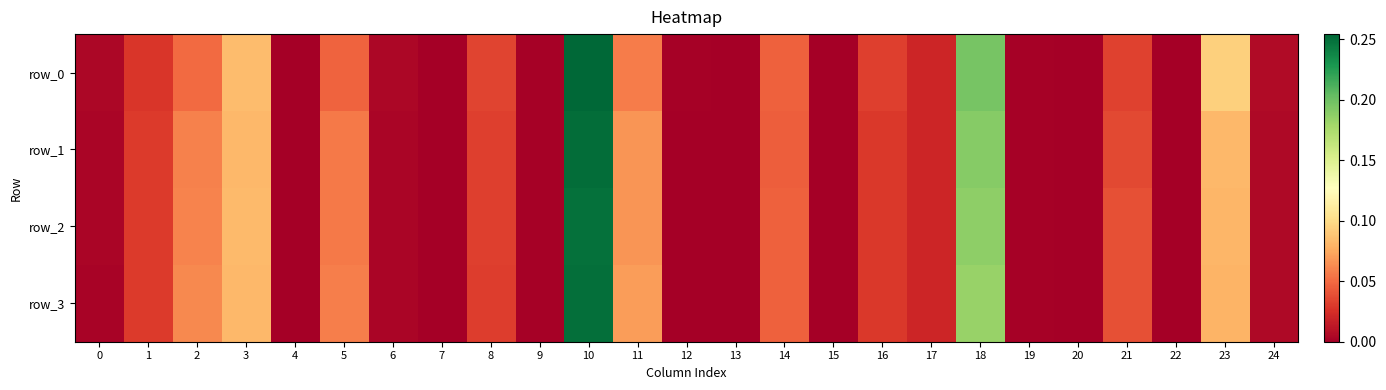

What is the greatest value displayed?

0.3